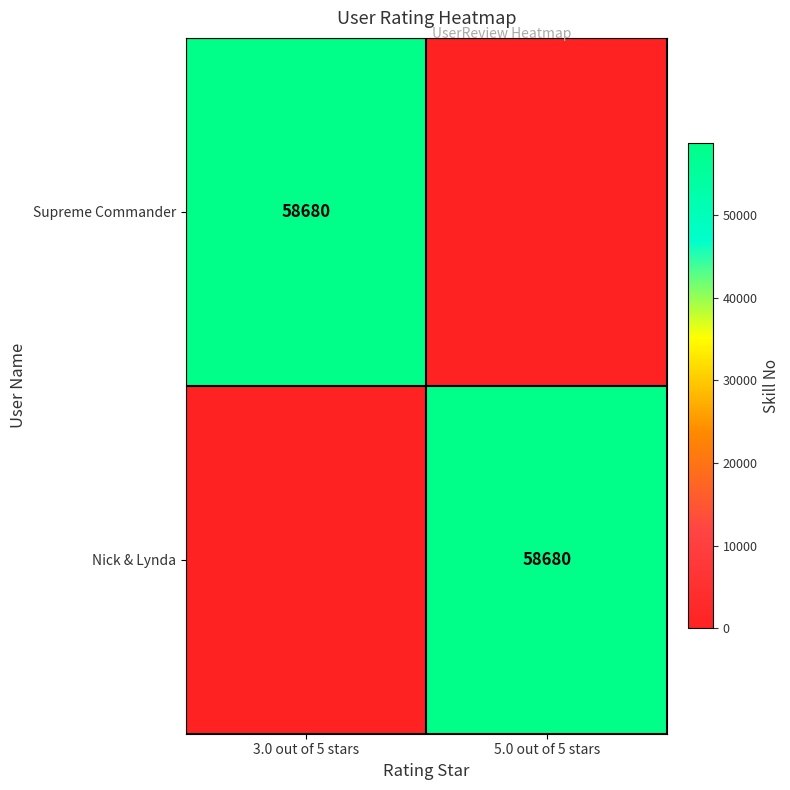

What is the spread (max minus min) of values at 3.0 out of 5 stars?

58680